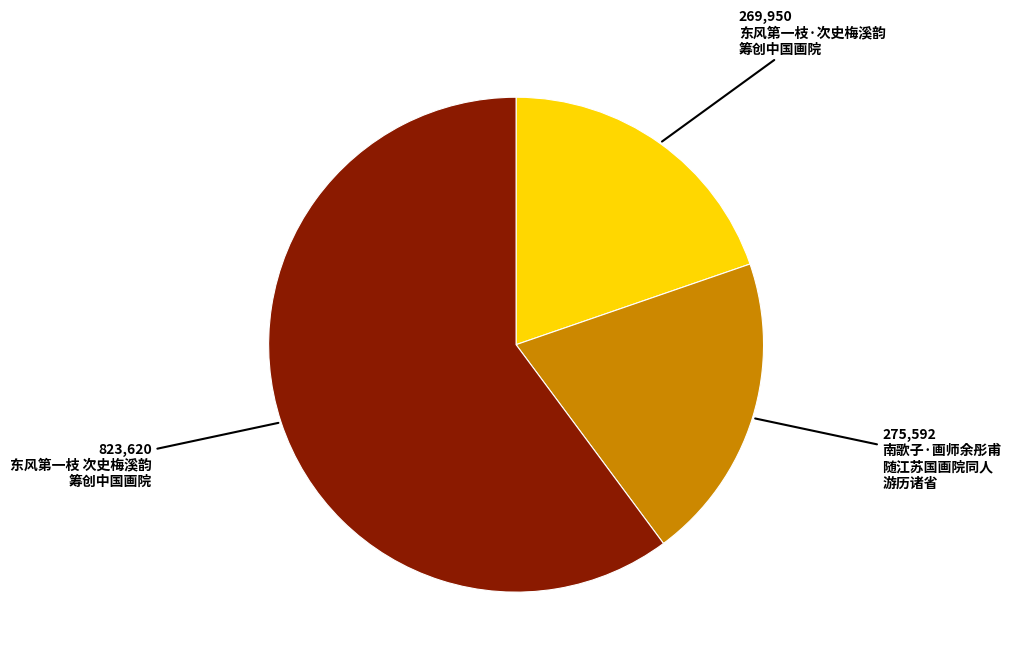

Is there any slice that represents more than half of the pie?

Yes